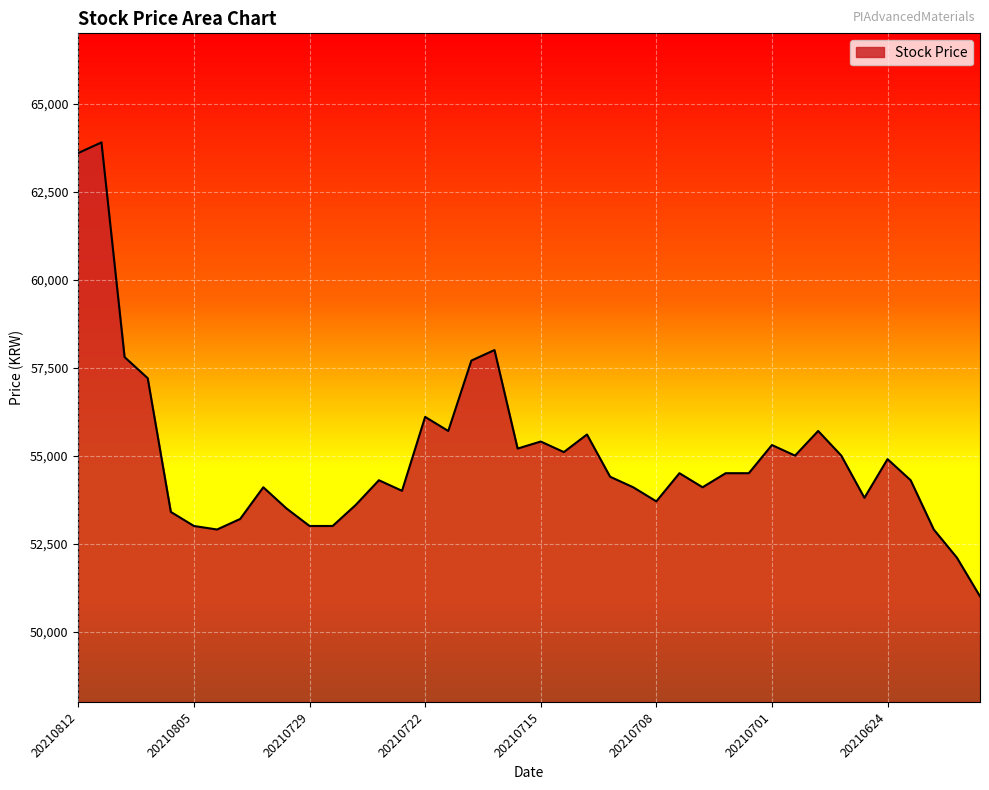

How many lines are shown in the chart?

1